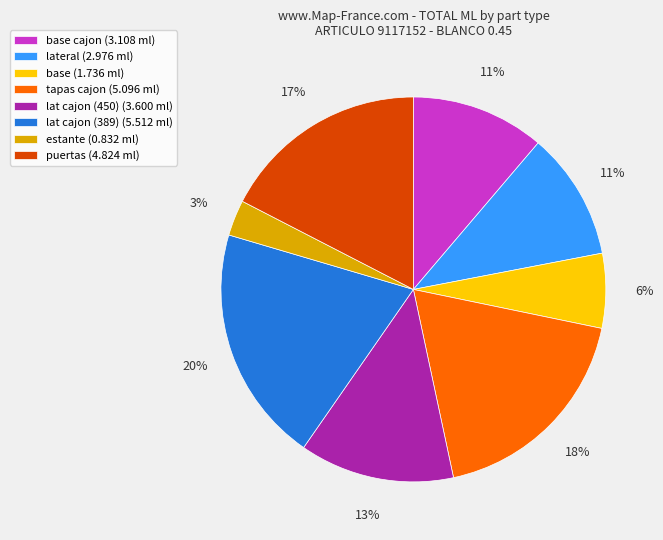

True or false: base (1.736 ml) accounts for 6% of the total.

True